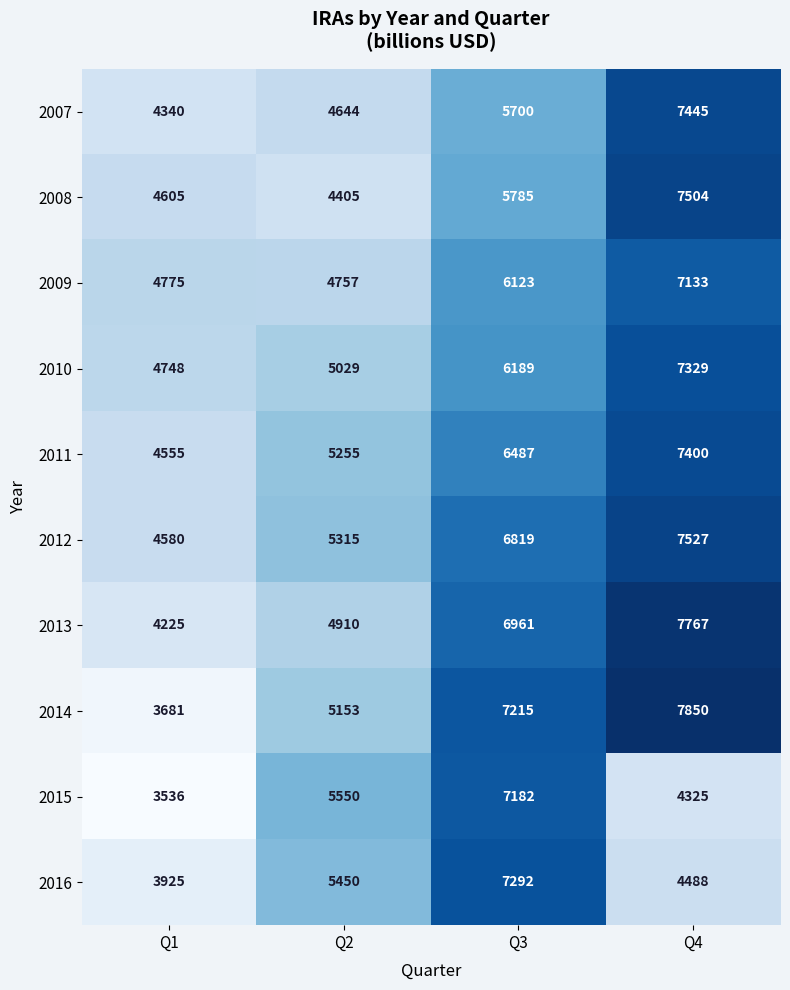

True or false: 2016 has a value of 4724 at Q3.

False